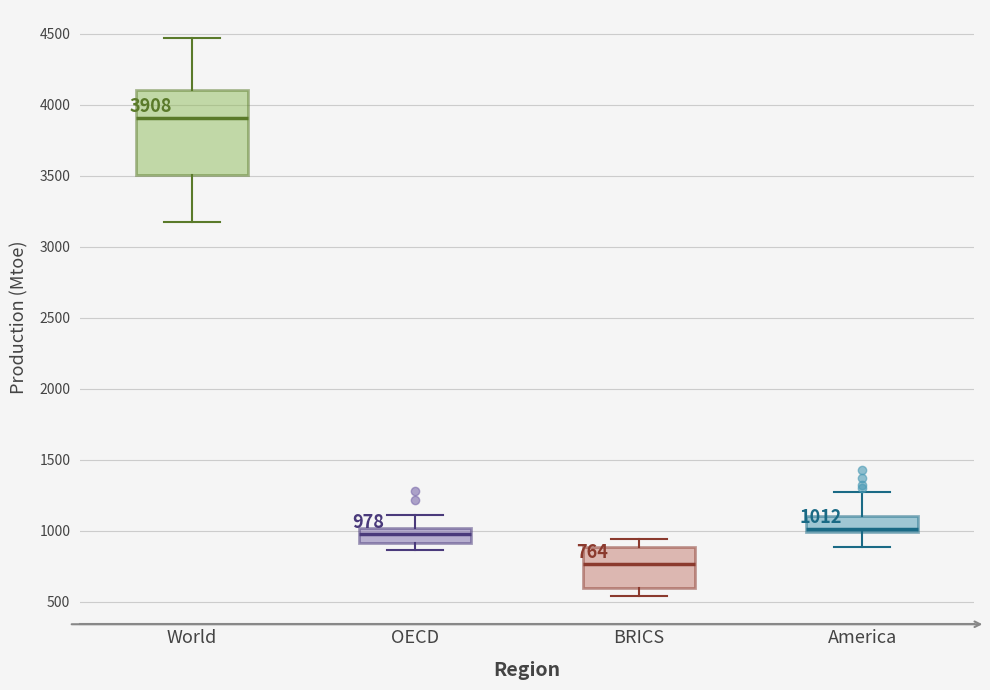

Which box has the highest median line?

World